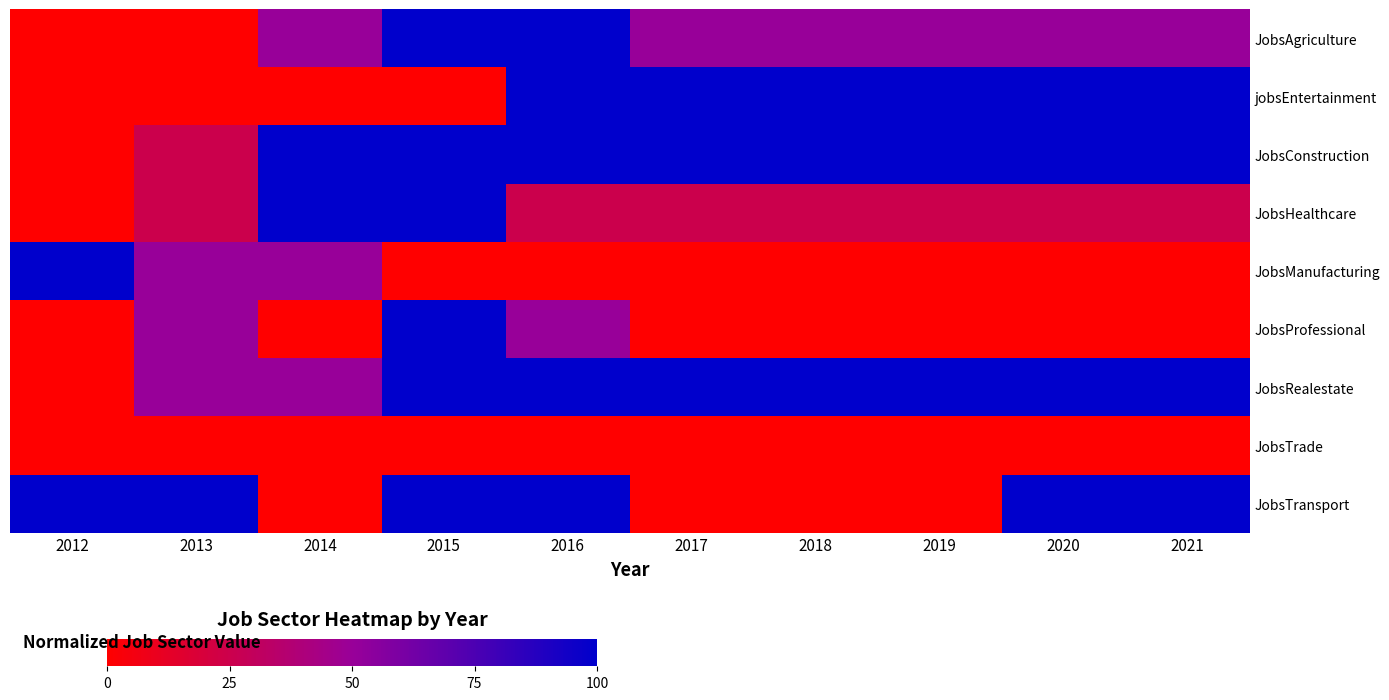

Reading left to right, list all the values displayed in this chart.

JobsAgriculture: 2012=0	2013=0	2014=50	2015=100	2016=100	2017=50	2018=50	2019=50	2020=50	2021=50
jobsEntertainment: 2012=0	2013=0	2014=0	2015=0	2016=100	2017=100	2018=100	2019=100	2020=100	2021=100
JobsConstruction: 2012=0	2013=25	2014=100	2015=100	2016=100	2017=100	2018=100	2019=100	2020=100	2021=100
JobsHealthcare: 2012=0	2013=25	2014=100	2015=100	2016=25	2017=25	2018=25	2019=25	2020=25	2021=25
JobsManufacturing: 2012=100	2013=50	2014=50	2015=0	2016=0	2017=0	2018=0	2019=0	2020=0	2021=0
JobsProfessional: 2012=0	2013=50	2014=0	2015=100	2016=50	2017=0	2018=0	2019=0	2020=0	2021=0
JobsRealestate: 2012=0	2013=50	2014=50	2015=100	2016=100	2017=100	2018=100	2019=100	2020=100	2021=100
JobsTrade: 2012=0	2013=0	2014=0	2015=0	2016=0	2017=0	2018=0	2019=0	2020=0	2021=0
JobsTransport: 2012=100	2013=100	2014=0	2015=100	2016=100	2017=0	2018=0	2019=0	2020=100	2021=100